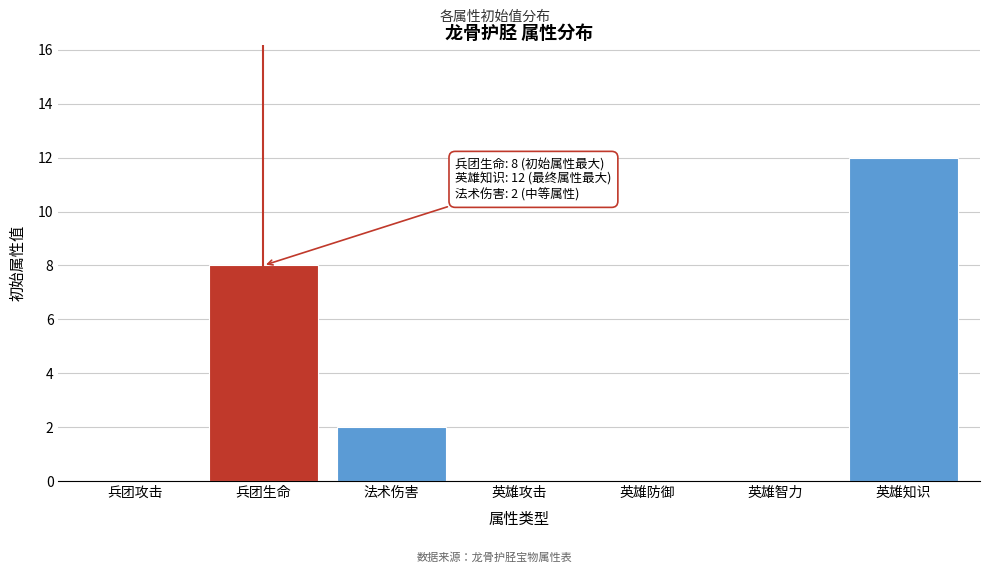

Reading left to right, transcribe all the data shown in this chart.

兵团攻击=0	兵团生命=8	法术伤害=2	英雄攻击=0	英雄防御=0	英雄智力=0	英雄知识=12